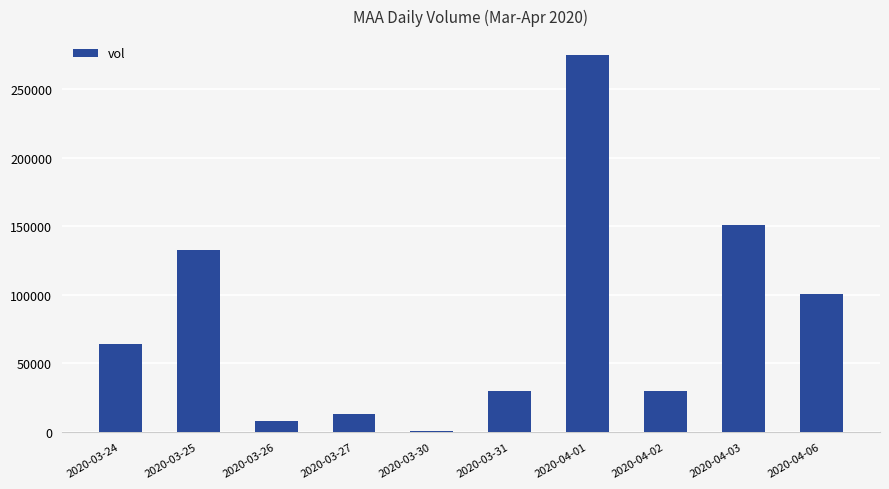

Which label corresponds to the largest value in the chart?

2020-04-01